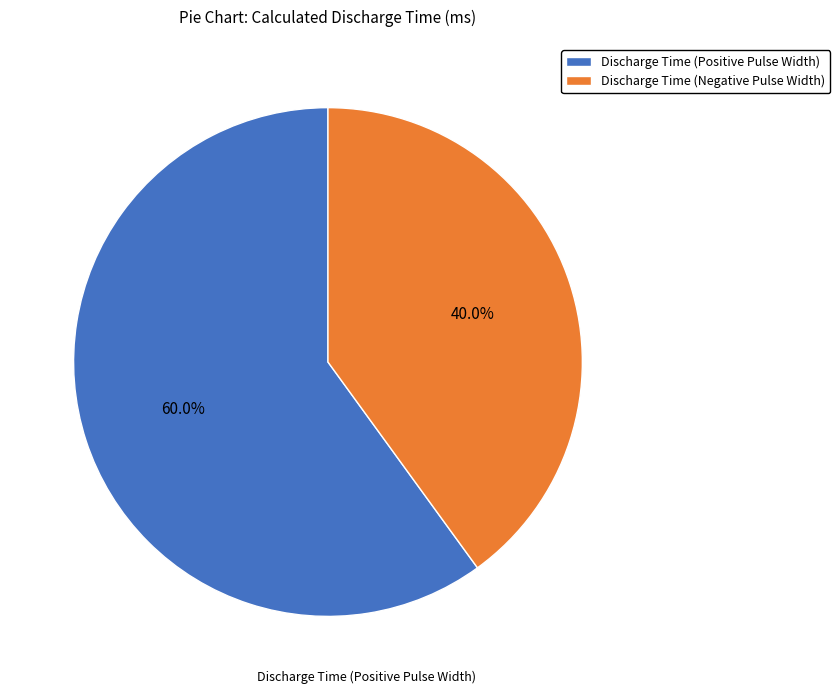

What is the smallest slice in the pie chart?

Discharge Time (Negative Pulse Width)